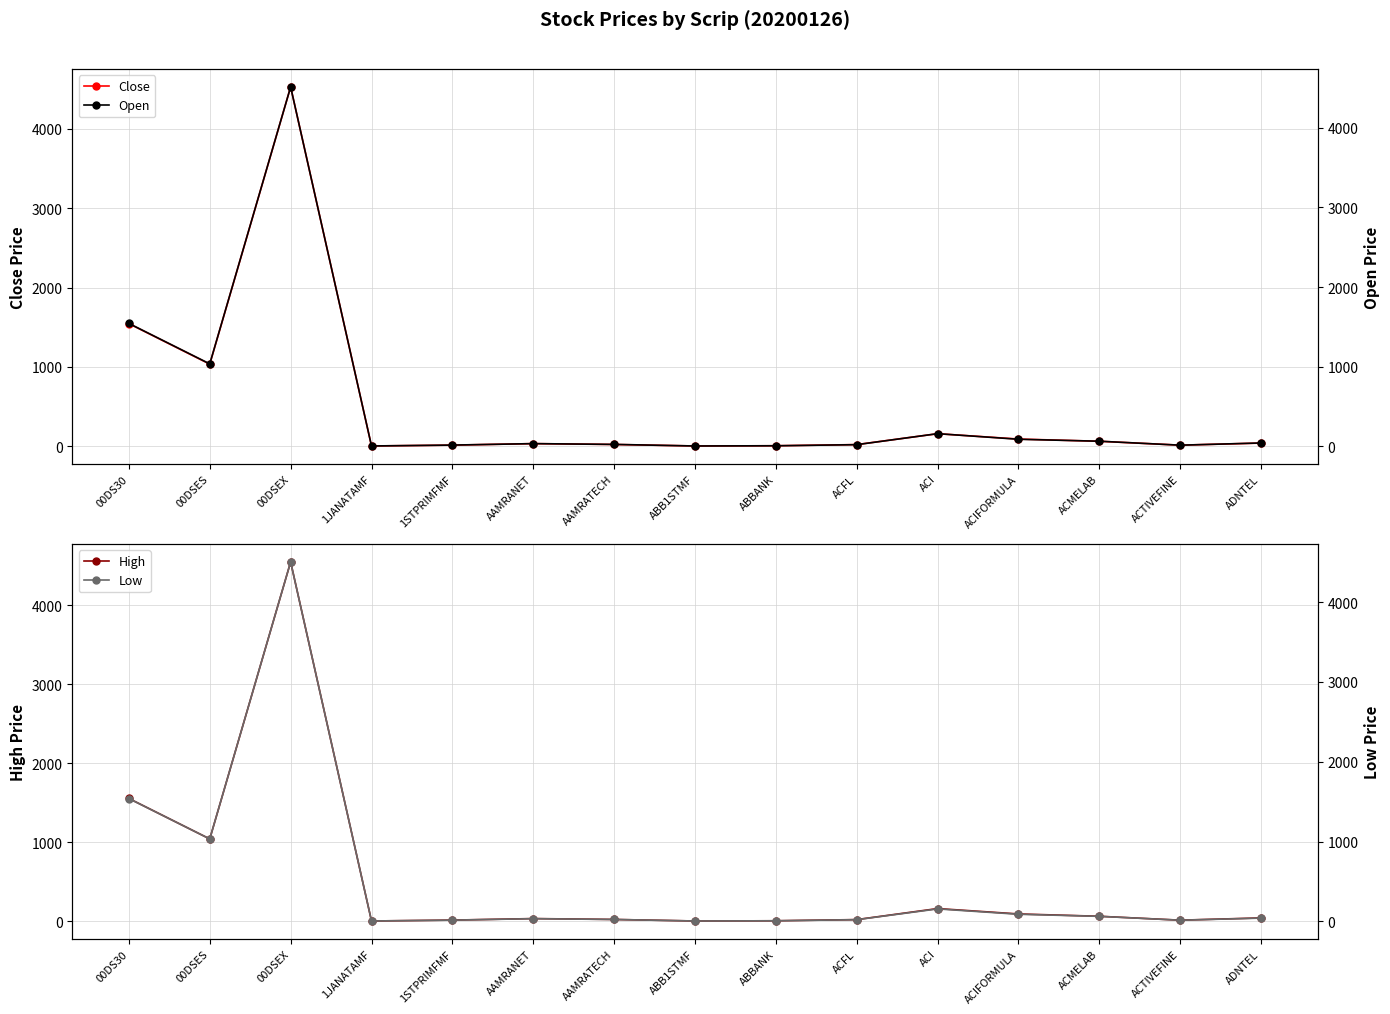

Which series has the largest total across all categories?

High